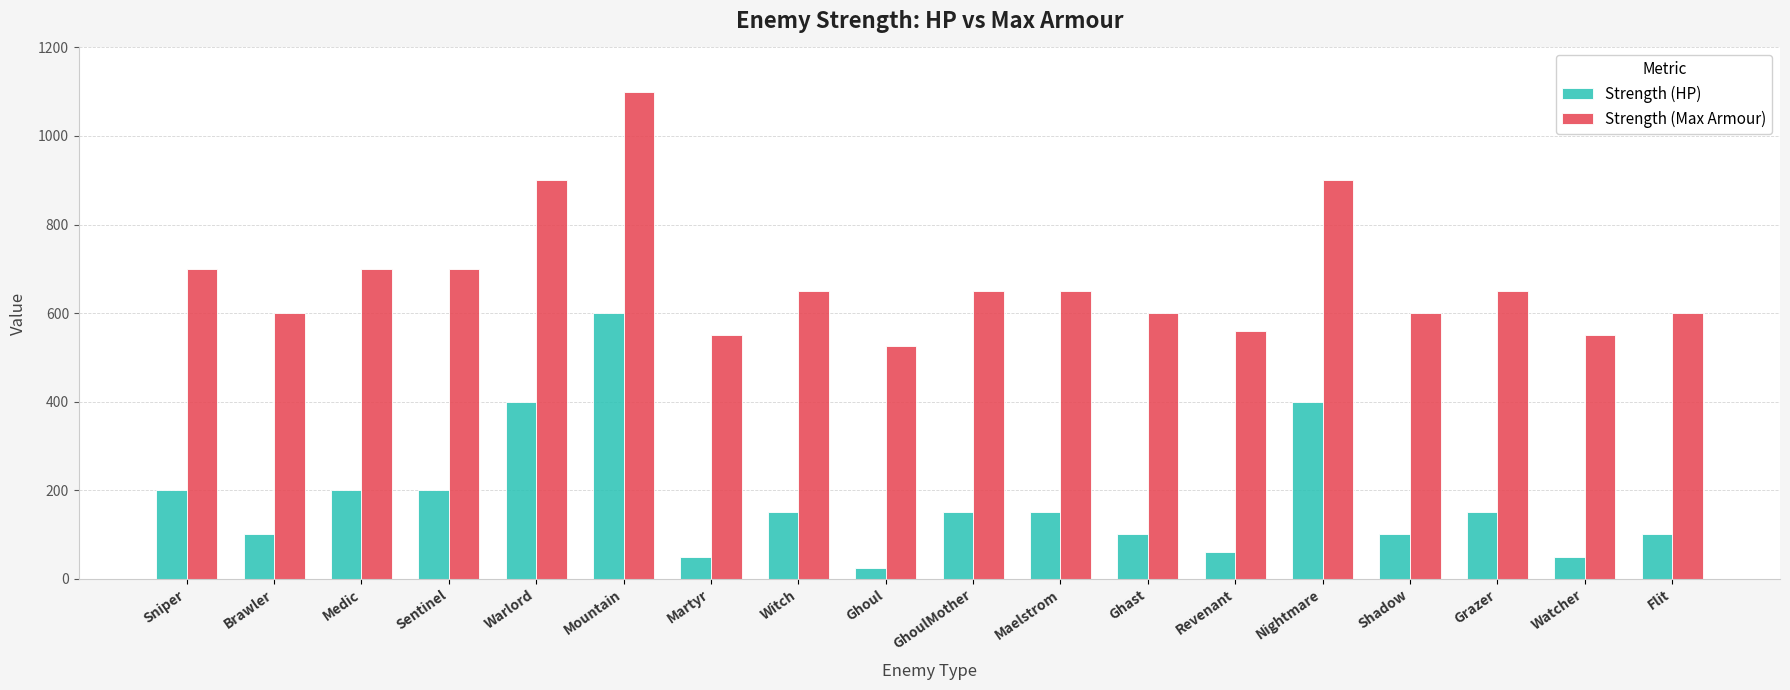

Are the bars grouped side by side (vs. stacked)?

Yes